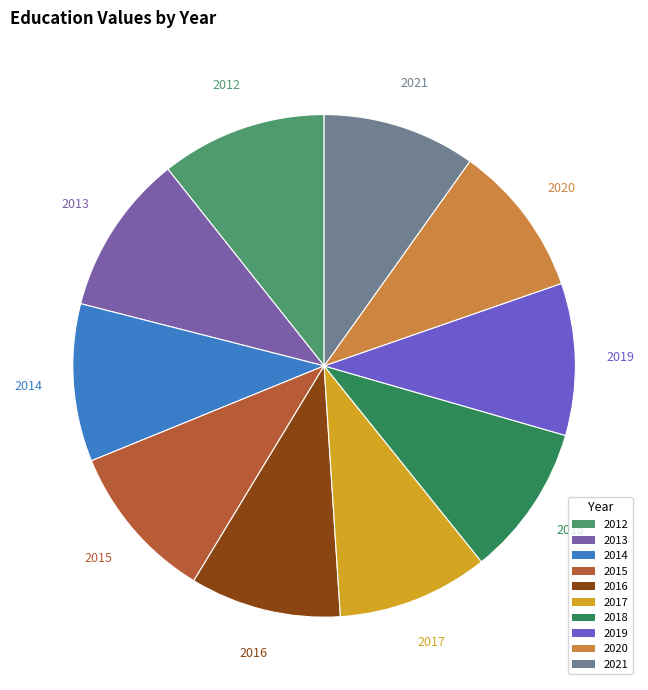

To the nearest percent, what is the difference between the largest and smallest slice percentages?

1%